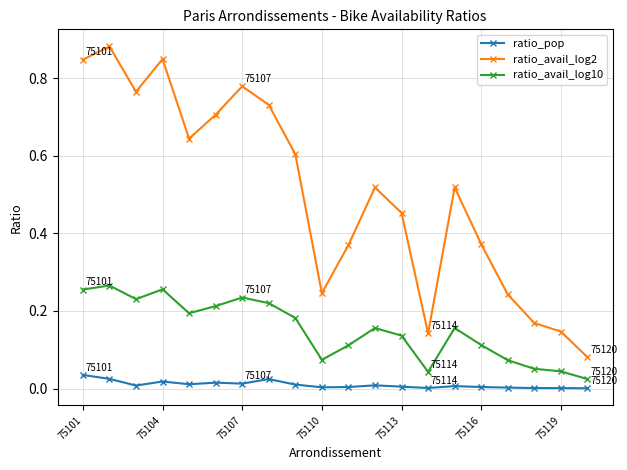

At how many categories does at least one series exceed 0?

20